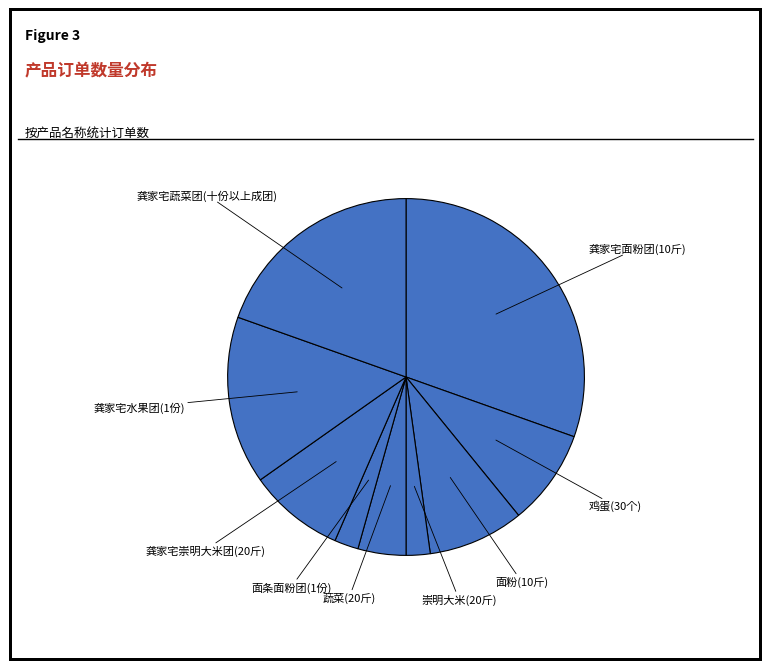

True or false: 龚家宅蔬菜团(十份以上成团) accounts for 20% of the total.

True